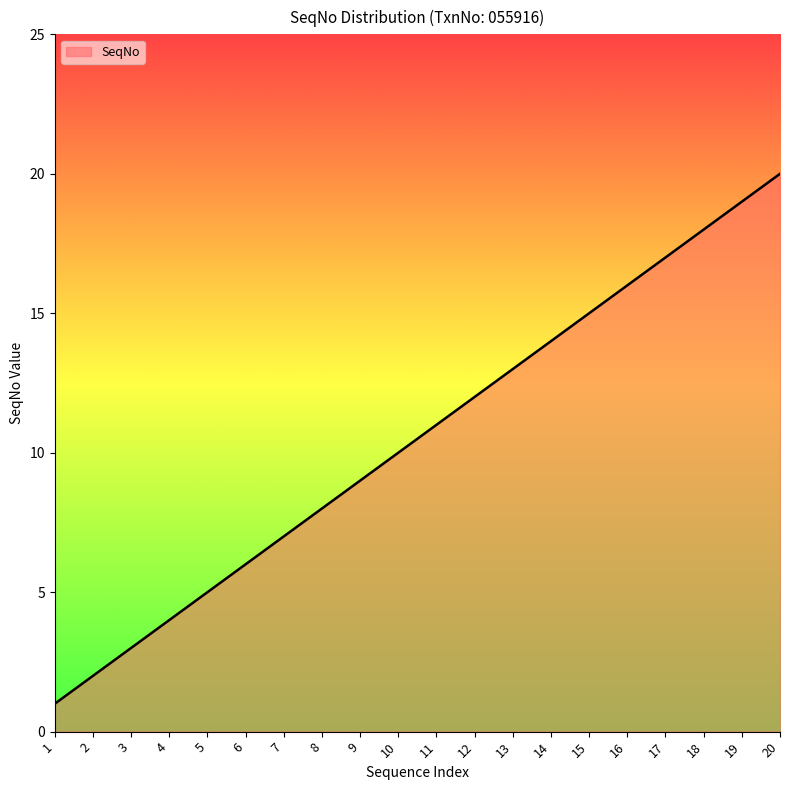

What is the difference between the maximum and minimum values?

19